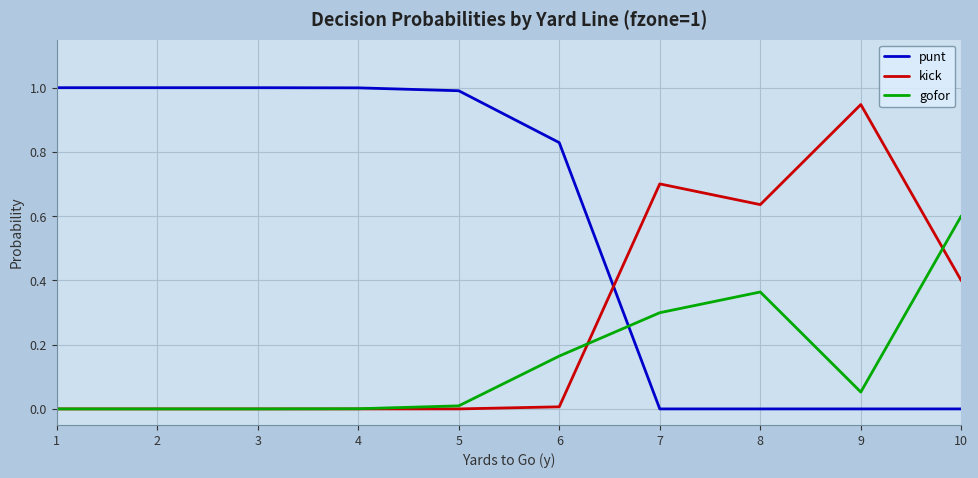

Where do gofor and punt first cross each other?

6 and 7